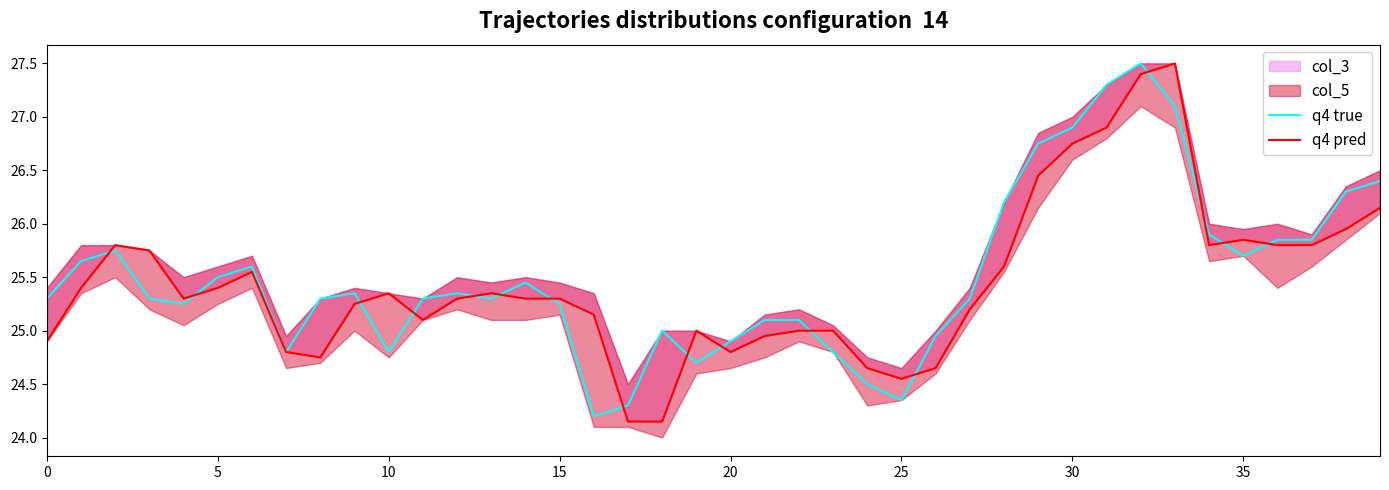

Reading left to right, transcribe all the data shown in this chart.

q4 true: 25.3	25.6	25.8	25.3	25.2	25.5	25.6	24.8	25.3	25.4	24.8	25.3	25.4	25.3	25.4	25.2	24.2	24.3	25.0	24.7	24.9	25.1	25.1	24.8	24.5	24.4	24.9	25.3	26.2	26.8	26.9	27.3	27.5	27.1	25.9	25.7	25.9	25.9	26.3	26.4
q4 pred: 24.9	25.4	25.8	25.8	25.3	25.4	25.6	24.8	24.8	25.2	25.4	25.1	25.3	25.4	25.3	25.3	25.1	24.1	24.1	25.0	24.8	24.9	25.0	25.0	24.6	24.6	24.6	25.2	25.6	26.4	26.8	26.9	27.4	27.5	25.8	25.9	25.8	25.8	25.9	26.1